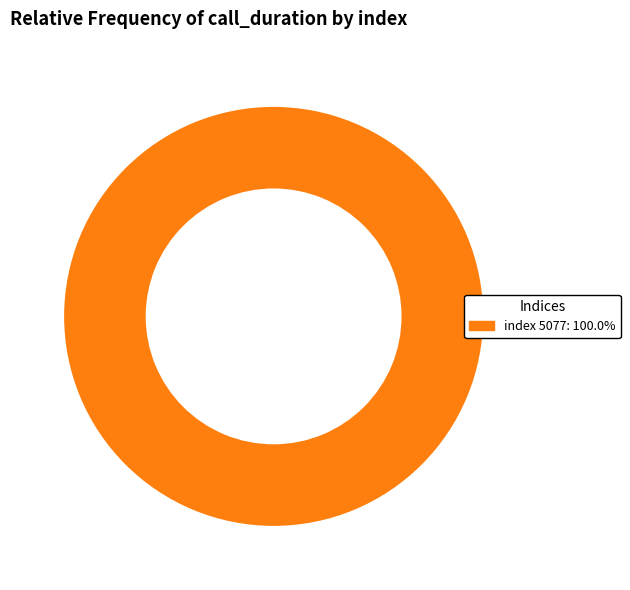

Is there a majority slice in this chart?

Yes